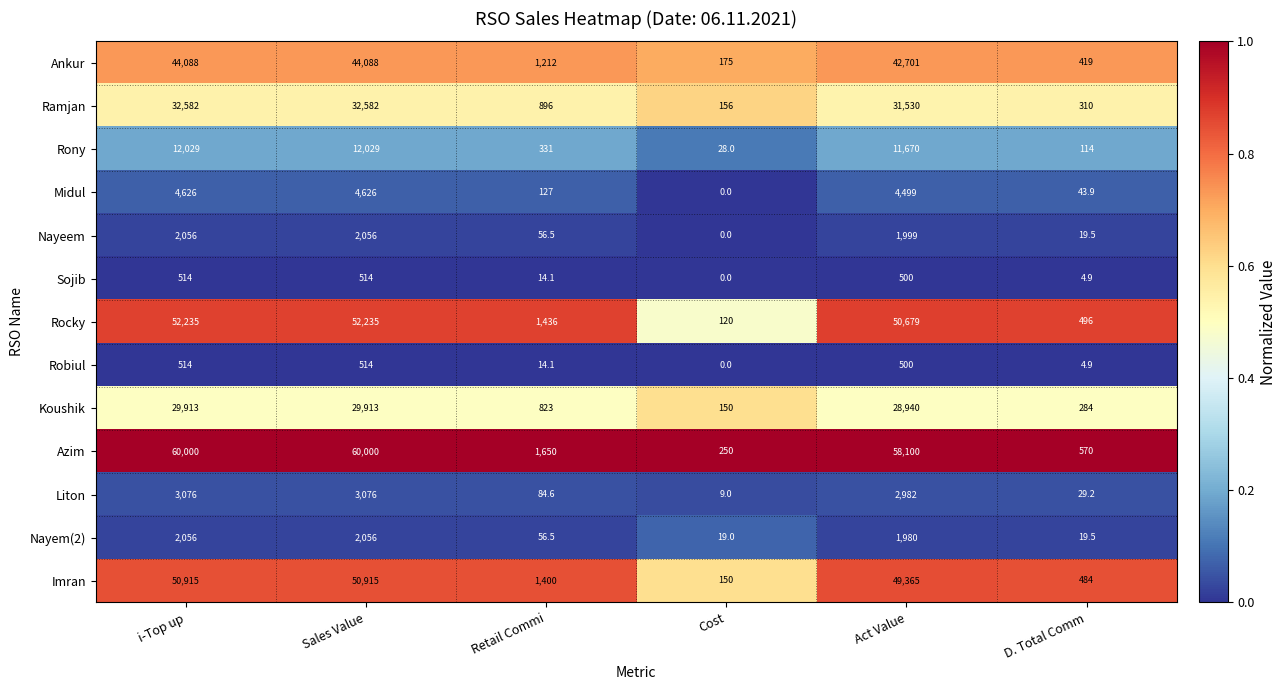

What is the highest value of the Midul series?

4626.0